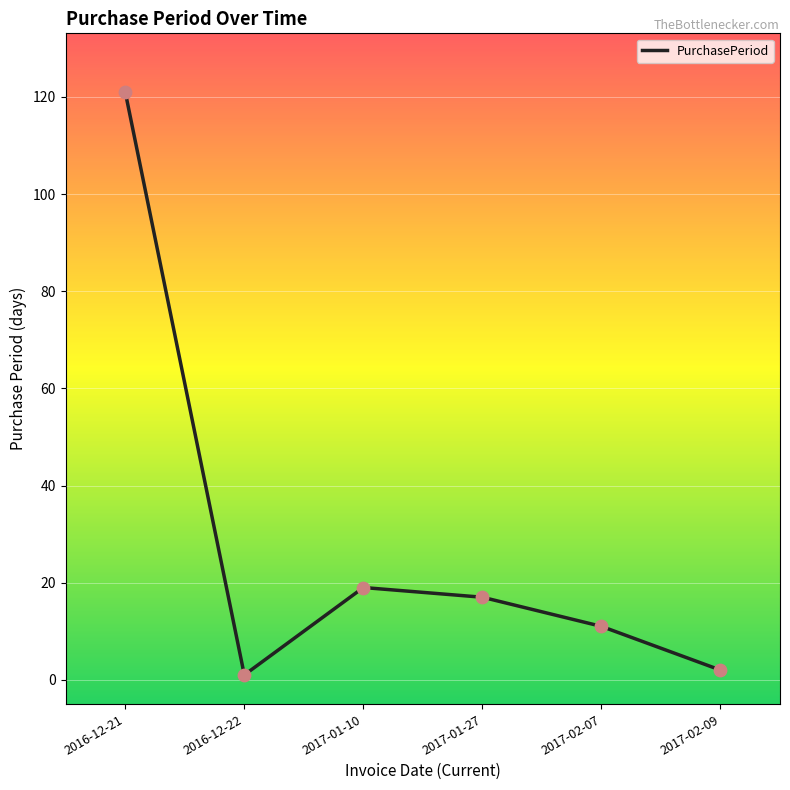

Approximately how many times larger is the value at 2017-02-07 compared to 2016-12-22?

11.0